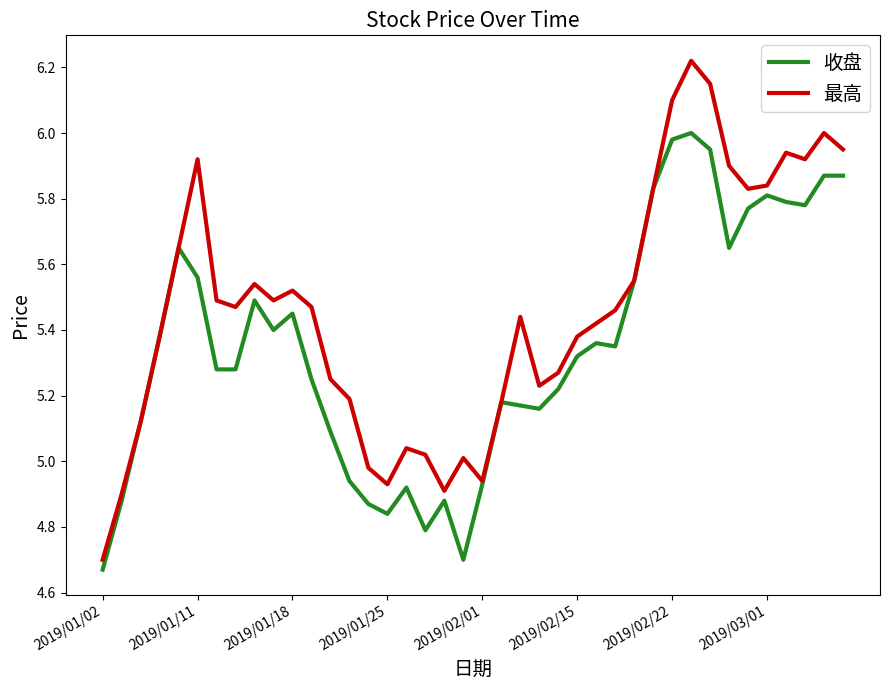

What are all the series names shown in the legend?

收盘, 最高